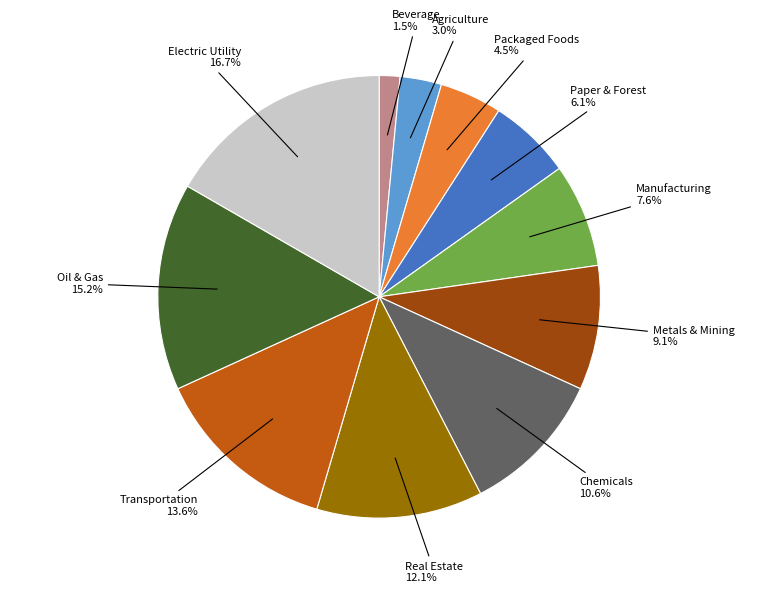

Does any single category account for the majority?

No